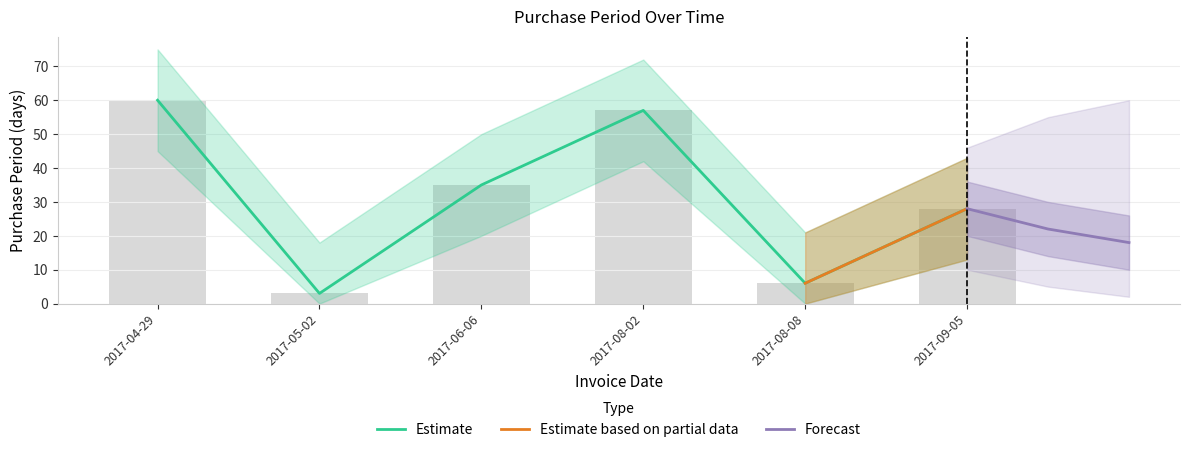

At which label is the value closest to 31?

2017-09-05